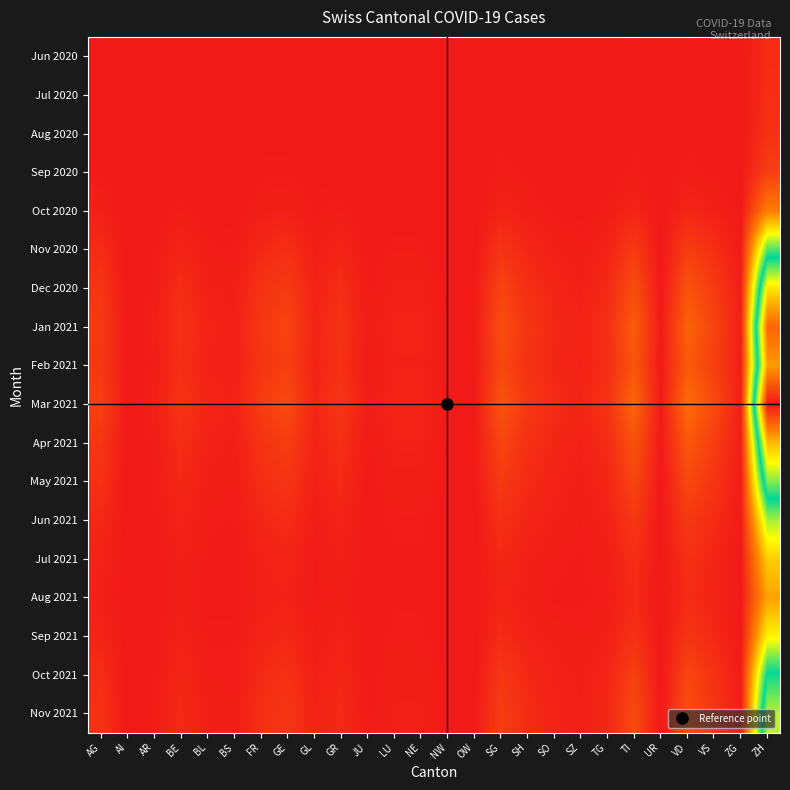

Reading left to right, what are all the values shown in this chart?

Jun 2020: AG=1	AI=0	AR=0	BE=0	BL=0	BS=0	FR=1	GE=1	GL=1	GR=1	JU=0	LU=0	NE=0	NW=0	OW=0	SG=1	SH=1	SO=0	SZ=0	TG=0	TI=2	UR=0	VD=2	VS=1	ZG=0	ZH=13
Jul 2020: AG=1	AI=0	AR=0	BE=0	BL=0	BS=0	FR=1	GE=1	GL=1	GR=1	JU=0	LU=0	NE=0	NW=0	OW=0	SG=2	SH=1	SO=0	SZ=0	TG=0	TI=2	UR=0	VD=2	VS=1	ZG=0	ZH=14
Aug 2020: AG=1	AI=0	AR=0	BE=0	BL=0	BS=0	FR=1	GE=1	GL=1	GR=1	JU=0	LU=0	NE=0	NW=0	OW=0	SG=2	SH=1	SO=0	SZ=0	TG=0	TI=2	UR=0	VD=2	VS=1	ZG=0	ZH=16
Sep 2020: AG=2	AI=0	AR=0	BE=1	BL=0	BS=0	FR=2	GE=2	GL=1	GR=1	JU=0	LU=0	NE=0	NW=0	OW=0	SG=3	SH=2	SO=0	SZ=0	TG=1	TI=3	UR=0	VD=3	VS=2	ZG=0	ZH=25
Oct 2020: AG=5	AI=0	AR=1	BE=3	BL=1	BS=1	FR=4	GE=5	GL=2	GR=3	JU=0	LU=1	NE=1	NW=0	OW=0	SG=7	SH=4	SO=2	SZ=1	TG=3	TI=8	UR=0	VD=9	VS=5	ZG=1	ZH=65
Nov 2020: AG=12	AI=0	AR=2	BE=8	BL=3	BS=2	FR=10	GE=14	GL=4	GR=8	JU=1	LU=3	NE=3	NW=0	OW=0	SG=18	SH=9	SO=5	SZ=3	TG=7	TI=22	UR=0	VD=24	VS=14	ZG=2	ZH=180
Dec 2020: AG=18	AI=0	AR=3	BE=13	BL=5	BS=4	FR=16	GE=22	GL=6	GR=13	JU=2	LU=5	NE=5	NW=1	OW=1	SG=28	SH=14	SO=8	SZ=5	TG=11	TI=35	UR=0	VD=38	VS=22	ZG=3	ZH=280
Jan 2021: AG=22	AI=0	AR=4	BE=16	BL=7	BS=5	FR=20	GE=28	GL=8	GR=17	JU=3	LU=7	NE=7	NW=1	OW=1	SG=35	SH=18	SO=10	SZ=7	TG=14	TI=44	UR=1	VD=48	VS=28	ZG=4	ZH=350
Feb 2021: AG=20	AI=0	AR=3	BE=14	BL=6	BS=5	FR=18	GE=25	GL=7	GR=15	JU=2	LU=6	NE=6	NW=1	OW=1	SG=31	SH=16	SO=9	SZ=6	TG=13	TI=40	UR=1	VD=43	VS=25	ZG=3	ZH=318
Mar 2021: AG=25	AI=0	AR=4	BE=18	BL=8	BS=6	FR=23	GE=32	GL=9	GR=19	JU=3	LU=8	NE=8	NW=1	OW=1	SG=39	SH=20	SO=12	SZ=8	TG=17	TI=50	UR=1	VD=54	VS=32	ZG=4	ZH=400
Apr 2021: AG=19	AI=0	AR=3	BE=13	BL=6	BS=4	FR=17	GE=24	GL=7	GR=14	JU=2	LU=6	NE=6	NW=1	OW=1	SG=29	SH=15	SO=9	SZ=6	TG=12	TI=38	UR=1	VD=41	VS=24	ZG=3	ZH=302
May 2021: AG=15	AI=0	AR=2	BE=10	BL=4	BS=3	FR=13	GE=18	GL=5	GR=11	JU=1	LU=4	NE=4	NW=1	OW=1	SG=22	SH=11	SO=7	SZ=4	TG=9	TI=29	UR=0	VD=31	VS=18	ZG=2	ZH=234
Jun 2021: AG=10	AI=0	AR=2	BE=7	BL=3	BS=2	FR=9	GE=12	GL=3	GR=7	JU=1	LU=3	NE=3	NW=0	OW=0	SG=15	SH=8	SO=5	SZ=3	TG=6	TI=20	UR=0	VD=21	VS=12	ZG=2	ZH=157
Jul 2021: AG=7	AI=0	AR=1	BE=5	BL=2	BS=1	FR=6	GE=8	GL=2	GR=5	JU=1	LU=2	NE=2	NW=0	OW=0	SG=10	SH=5	SO=3	SZ=2	TG=4	TI=14	UR=0	VD=15	VS=8	ZG=1	ZH=108
Aug 2021: AG=5	AI=0	AR=1	BE=4	BL=1	BS=1	FR=5	GE=6	GL=2	GR=4	JU=0	LU=2	NE=2	NW=0	OW=0	SG=8	SH=4	SO=2	SZ=2	TG=3	TI=11	UR=0	VD=12	VS=7	ZG=1	ZH=85
Sep 2021: AG=8	AI=0	AR=1	BE=6	BL=2	BS=2	FR=7	GE=10	GL=3	GR=6	JU=1	LU=3	NE=3	NW=0	OW=0	SG=12	SH=6	SO=4	SZ=3	TG=5	TI=16	UR=0	VD=18	VS=10	ZG=1	ZH=128
Oct 2021: AG=13	AI=0	AR=2	BE=9	BL=3	BS=3	FR=11	GE=15	GL=5	GR=9	JU=1	LU=4	NE=4	NW=1	OW=0	SG=20	SH=10	SO=6	SZ=4	TG=8	TI=26	UR=0	VD=29	VS=16	ZG=2	ZH=204
Nov 2021: AG=16	AI=0	AR=2	BE=11	BL=4	BS=3	FR=14	GE=19	GL=6	GR=11	JU=2	LU=5	NE=5	NW=1	OW=1	SG=24	SH=12	SO=7	SZ=5	TG=10	TI=32	UR=0	VD=35	VS=19	ZG=2	ZH=248